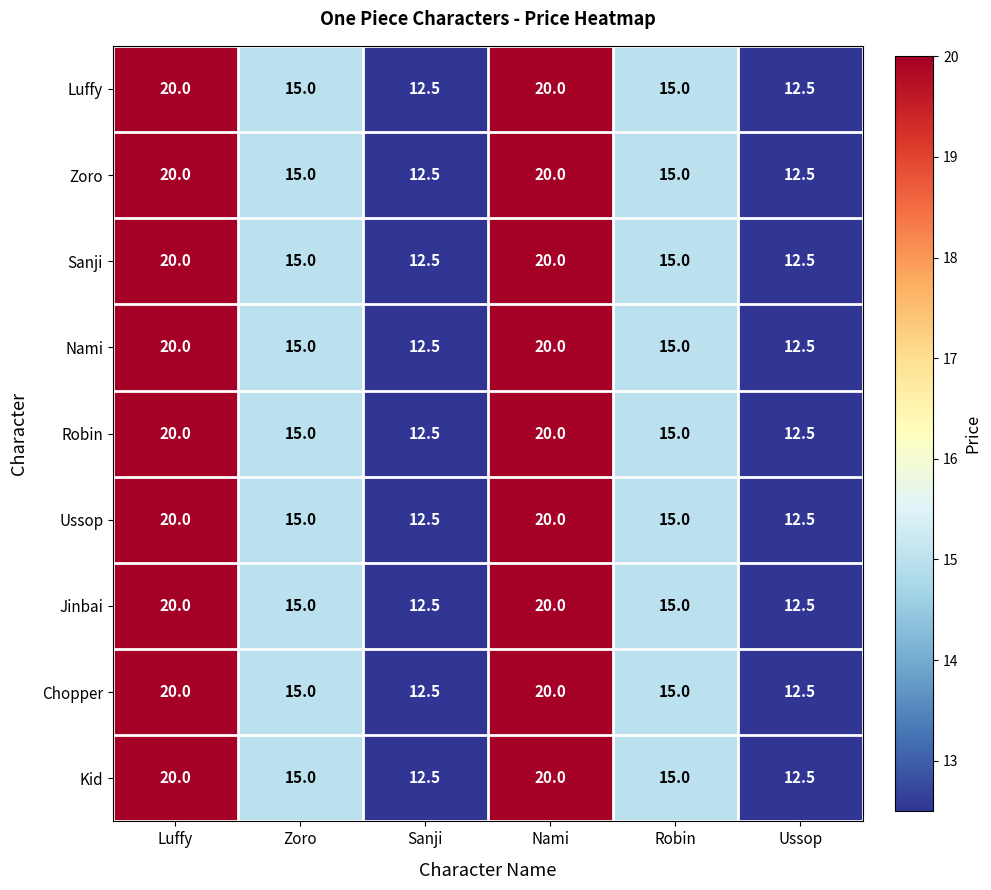

What is the average value of the Nami series?

15.8